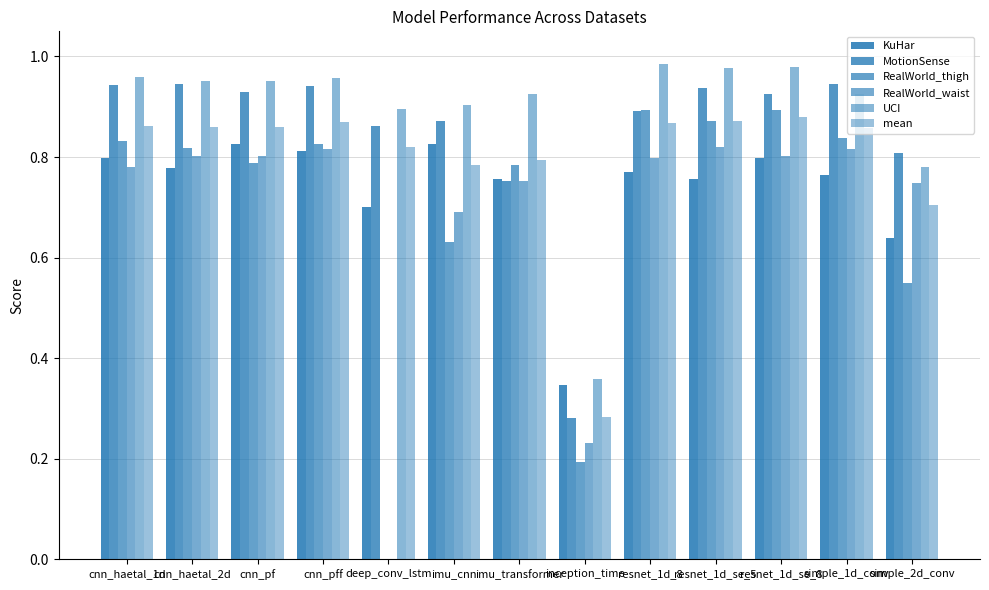

At which label does UCI reach its peak?

resnet_1d_8